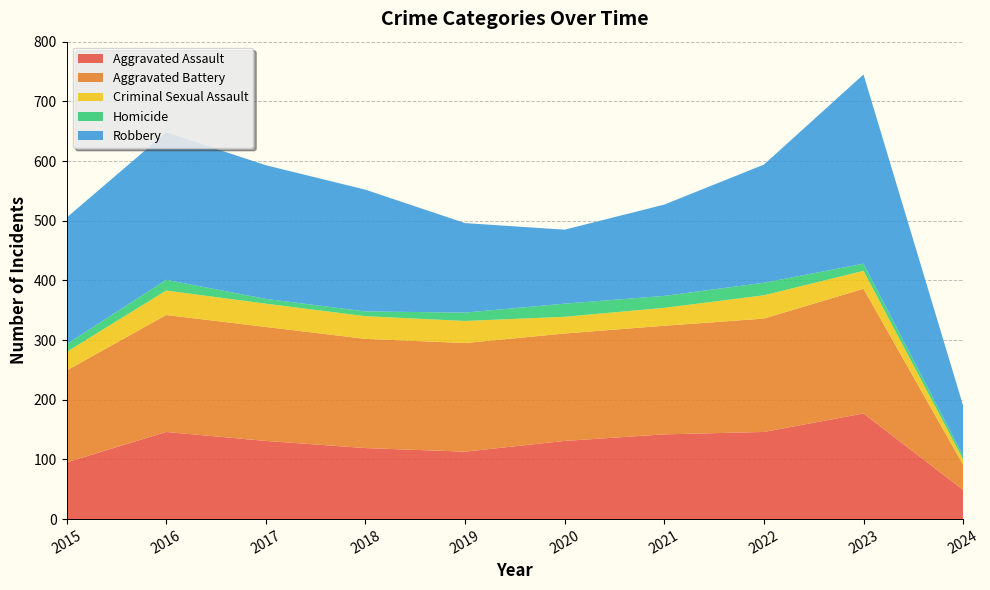

Reading right to left, extract all data points from this chart.

Aggravated Assault: 49	177	146	142	131	113	119	131	146	95
Aggravated Battery: 42	209	190	182	180	182	183	191	196	154
Criminal Sexual Assault: 9	30	39	30	28	37	38	39	41	31
Homicide: 6	12	21	20	22	14	8	8	18	13
Robbery: 84	317	198	153	124	150	204	224	247	212